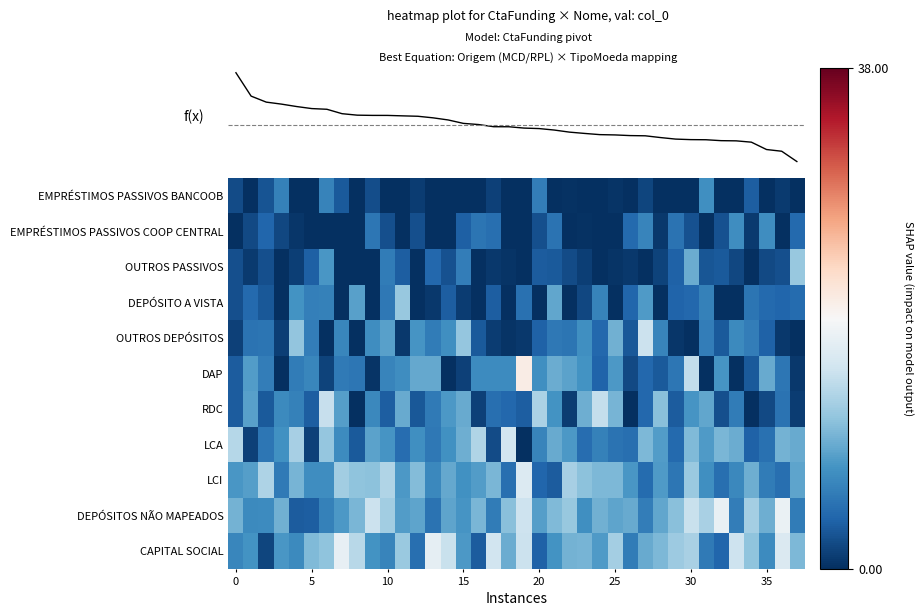

What is the average value of the EMPRÉSTIMOS PASSIVOS BANCOOB series?

1.2